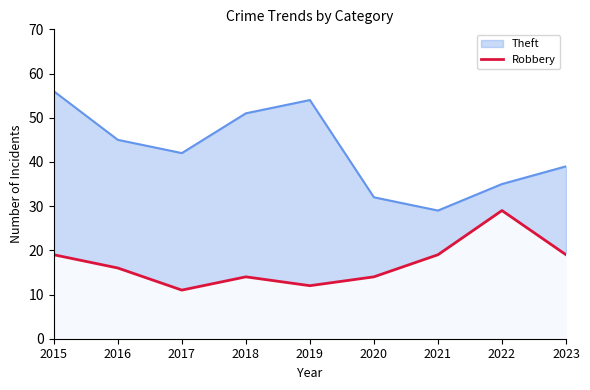

How many values are between 14 and 19?

6